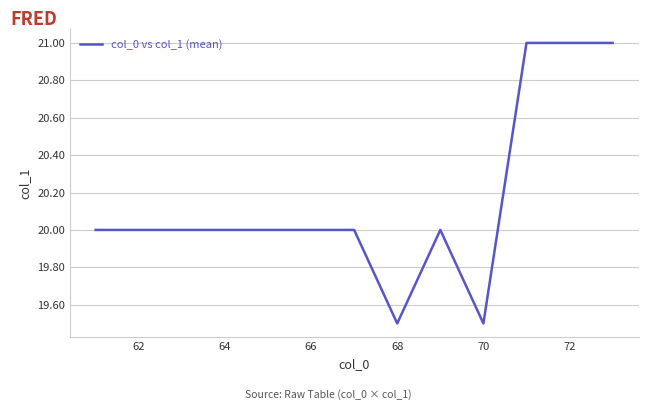

How many values are between 20 and 21?

11